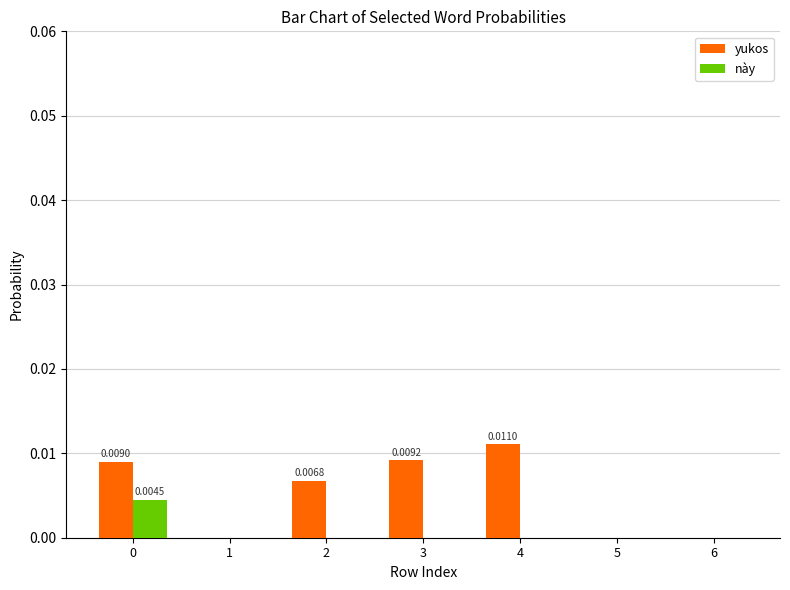

Between 0 and 2, which series saw the biggest shift?

này